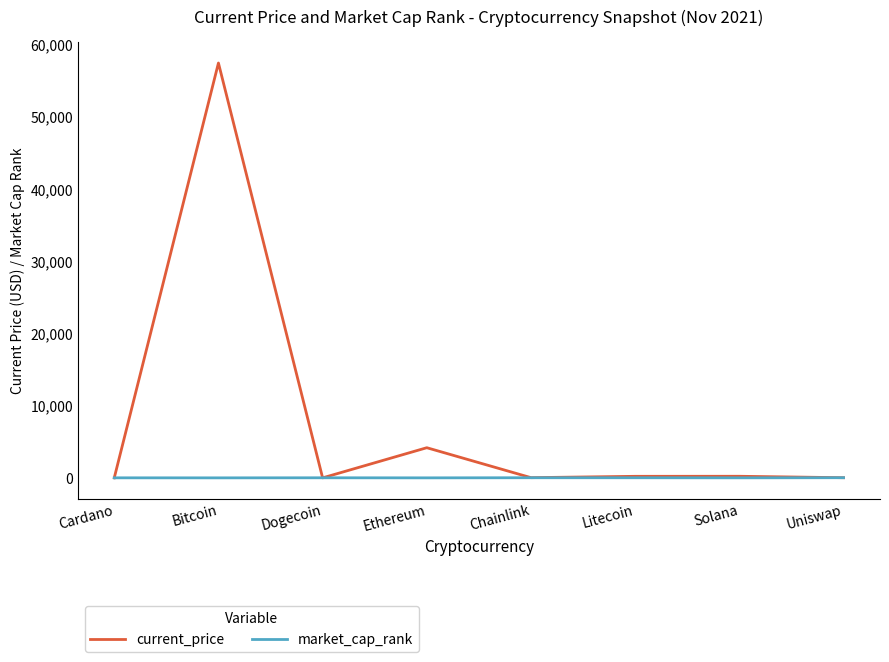

What is the highest value of the market_cap_rank series?

22.0